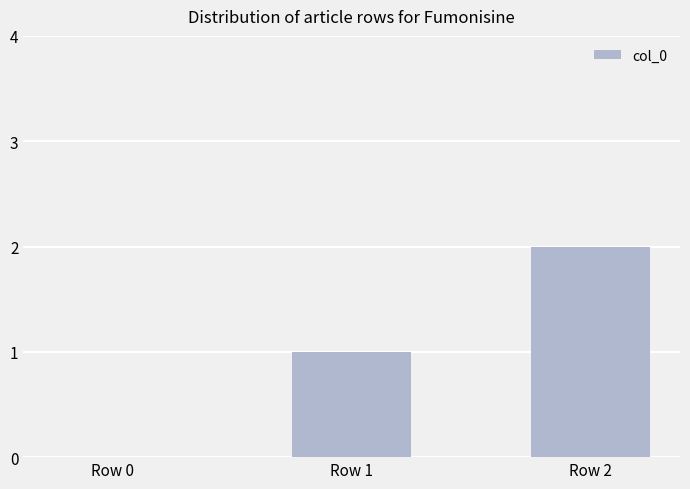

Count the number of data series in this chart.

1